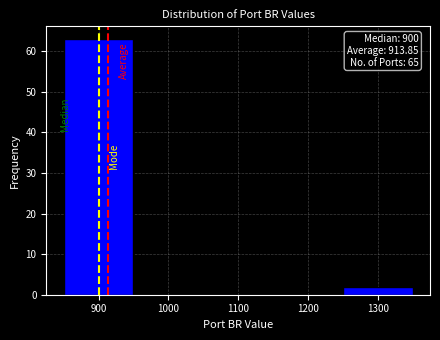

Which range on the x-axis has the tallest bar?

850 to 950